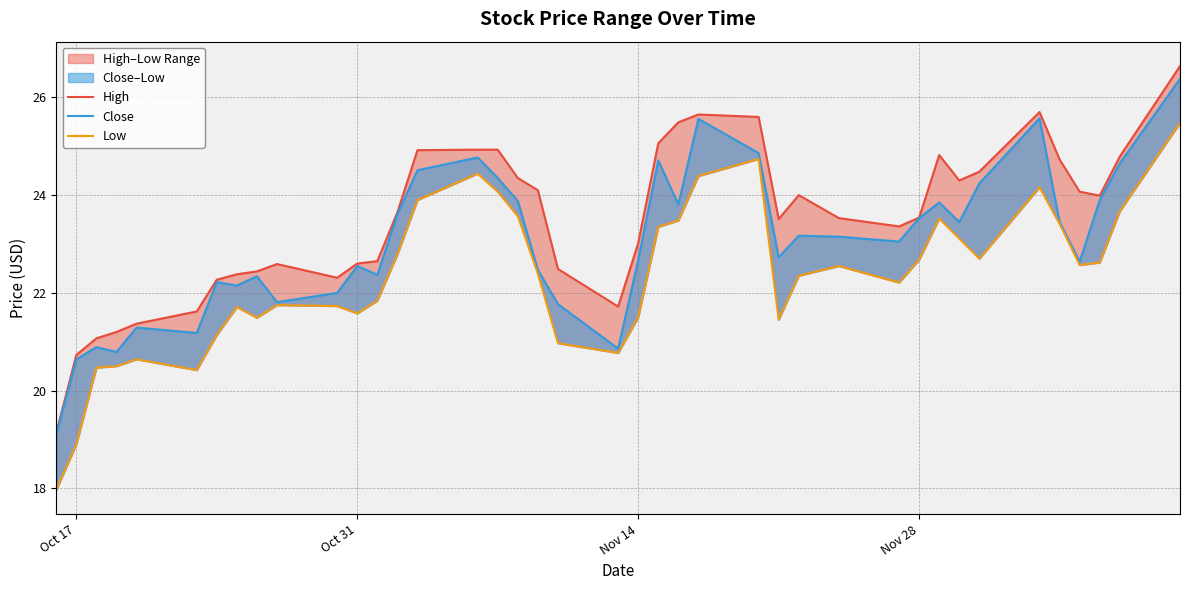

What is the sum of all Low values?

893.0